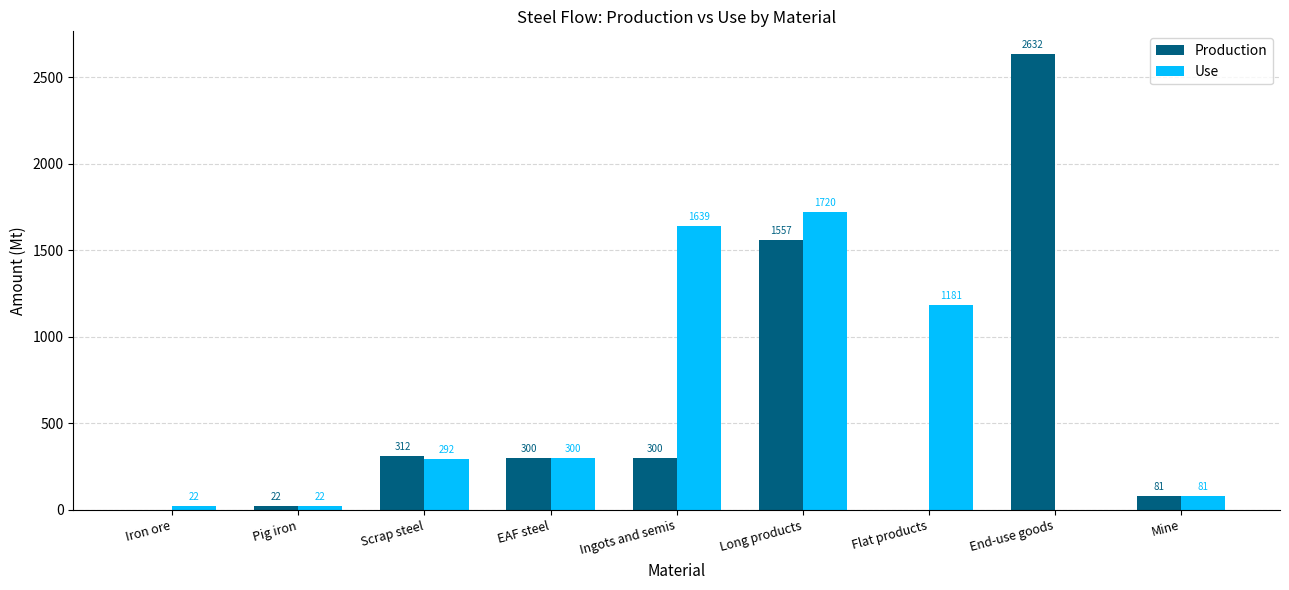

Which category has the highest value across all series?

End-use goods